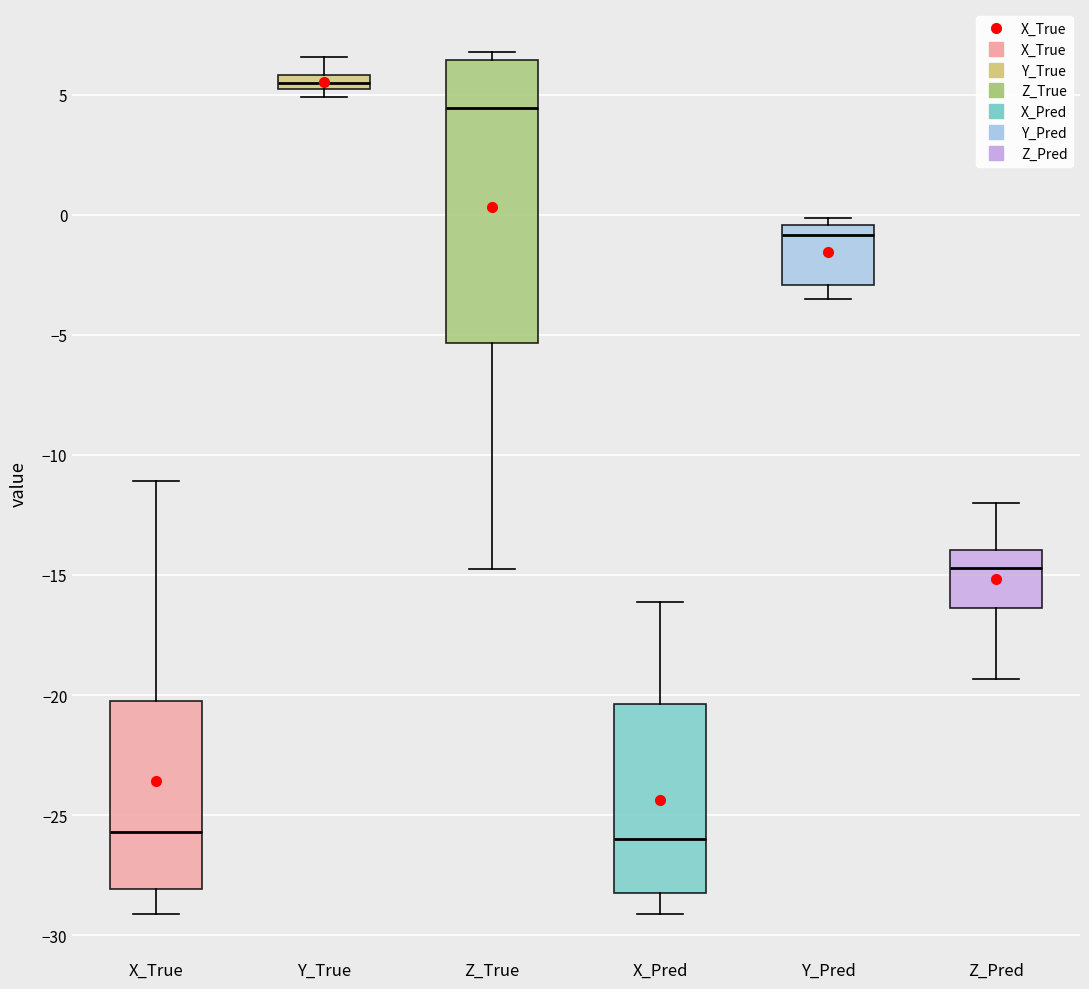

Comparing the boxes themselves (not the whiskers), which one is the tallest?

Z_True